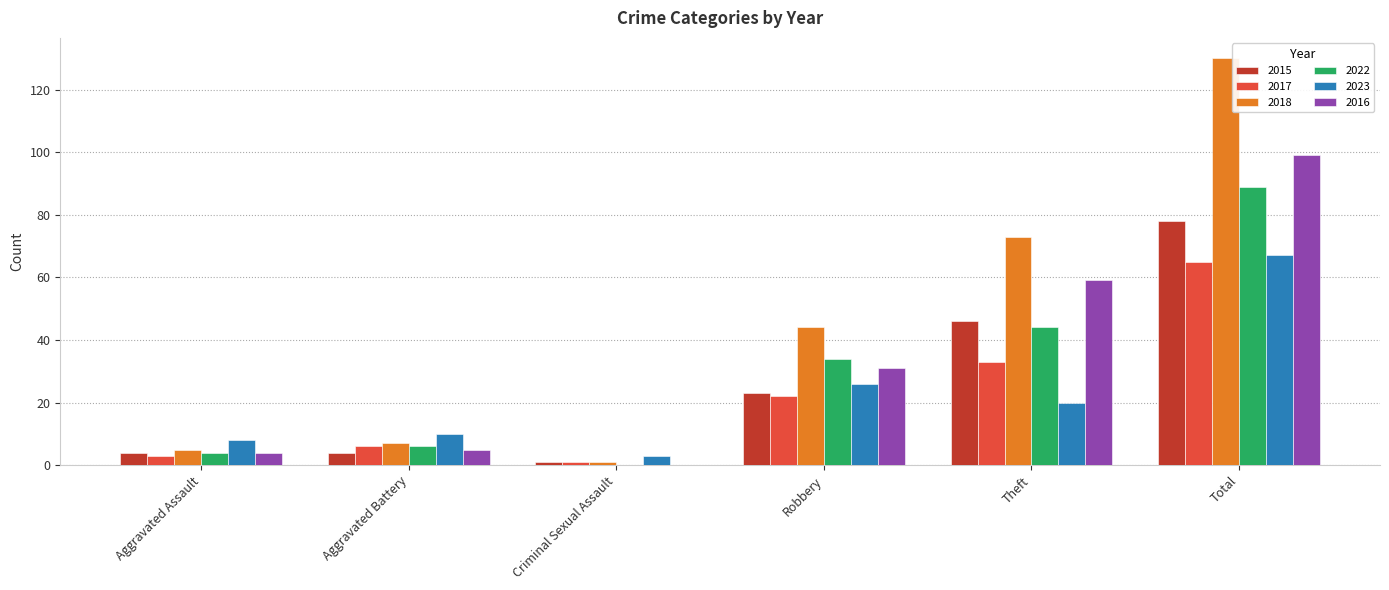

How many groups of bars are there?

6